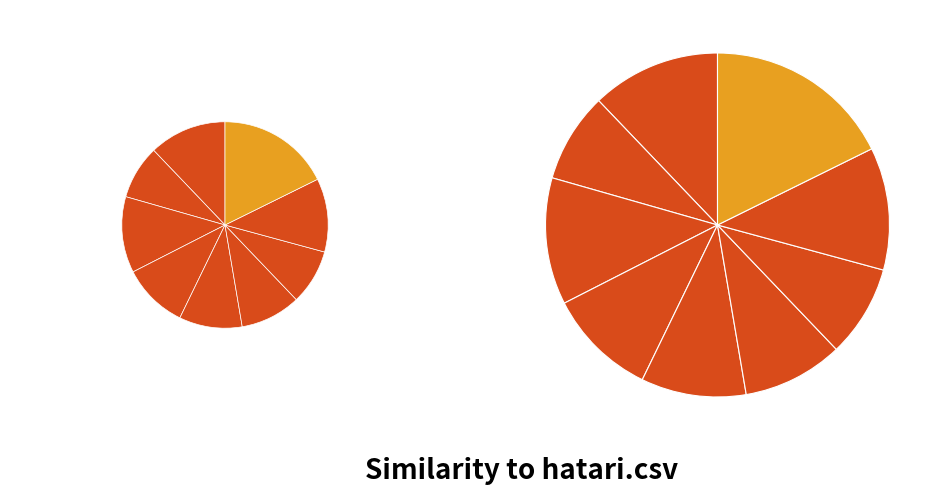

Does ltp.csv represent more than half of the total?

No